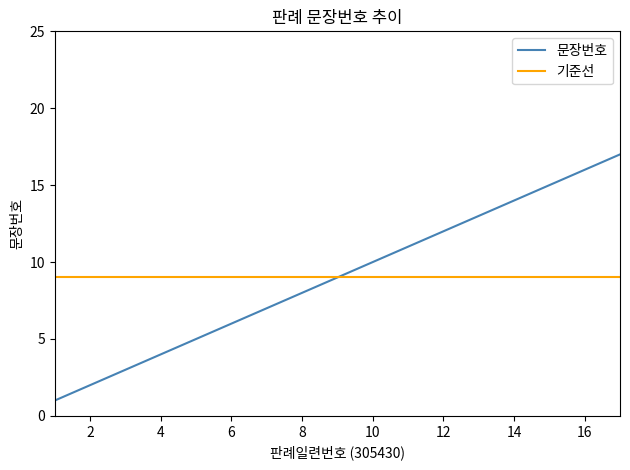

How many categories are shown in the chart?

17